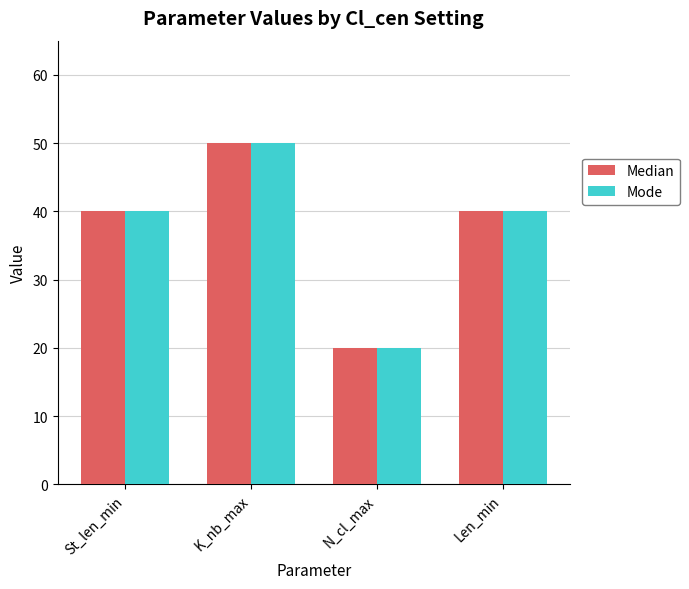

What is the average value of the Mode series?

38